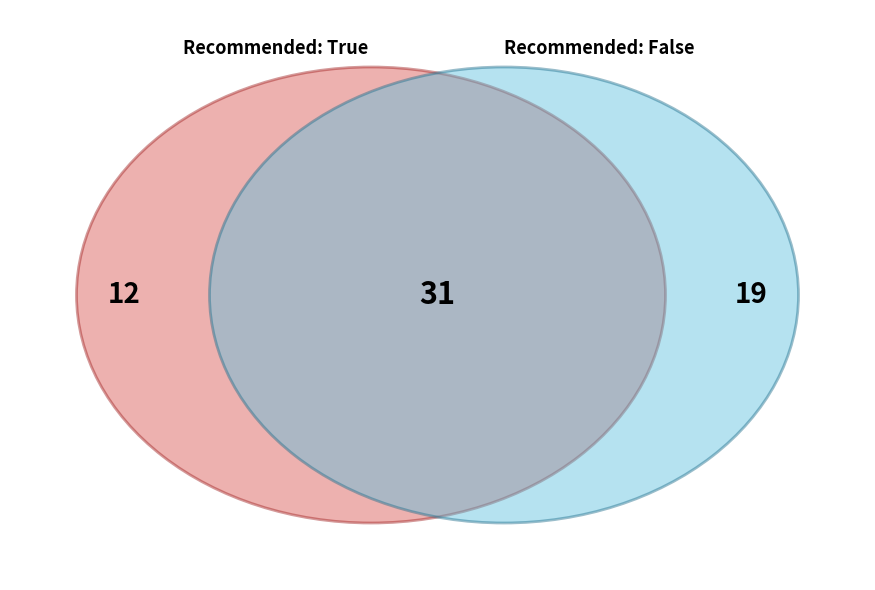

What is the change in value from True to False?

+7